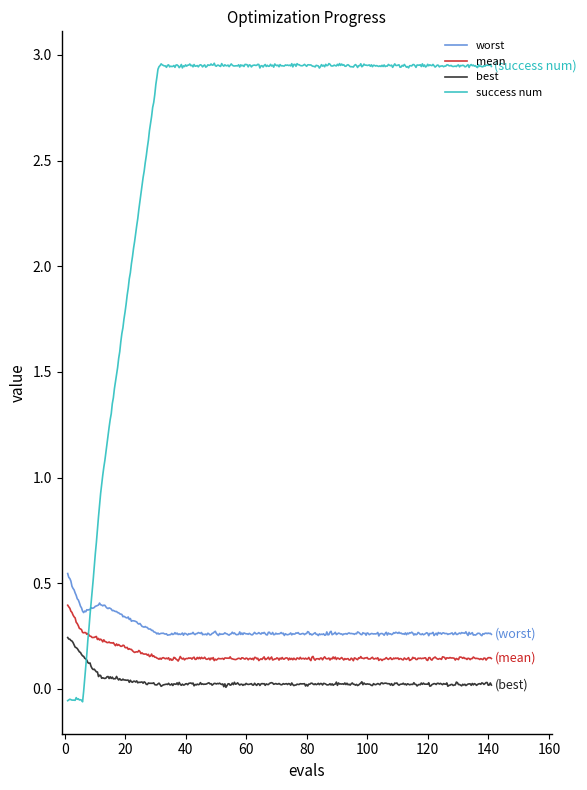

How many lines are shown in the chart?

4